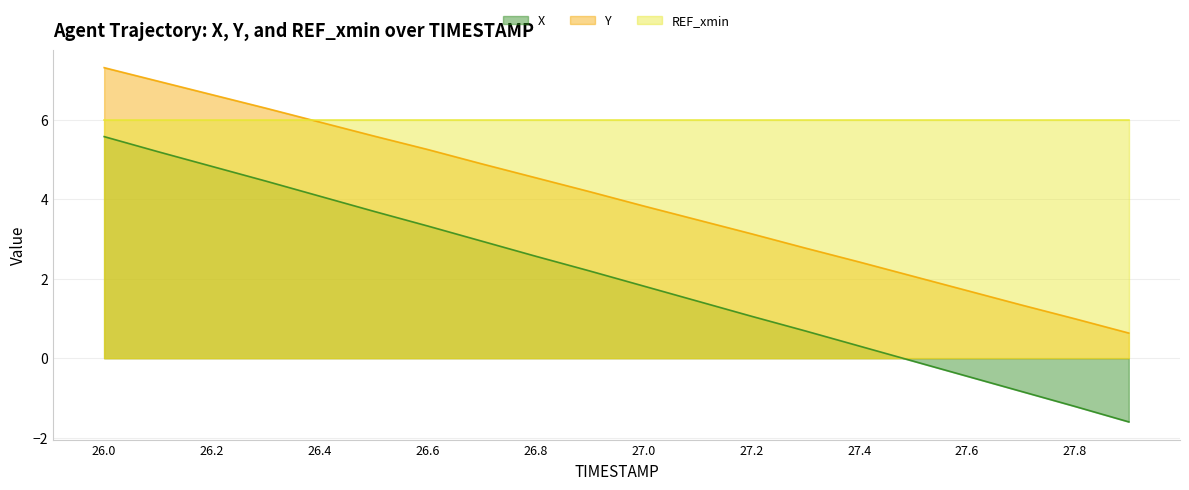

True or false: Y and X cross at least once.

False